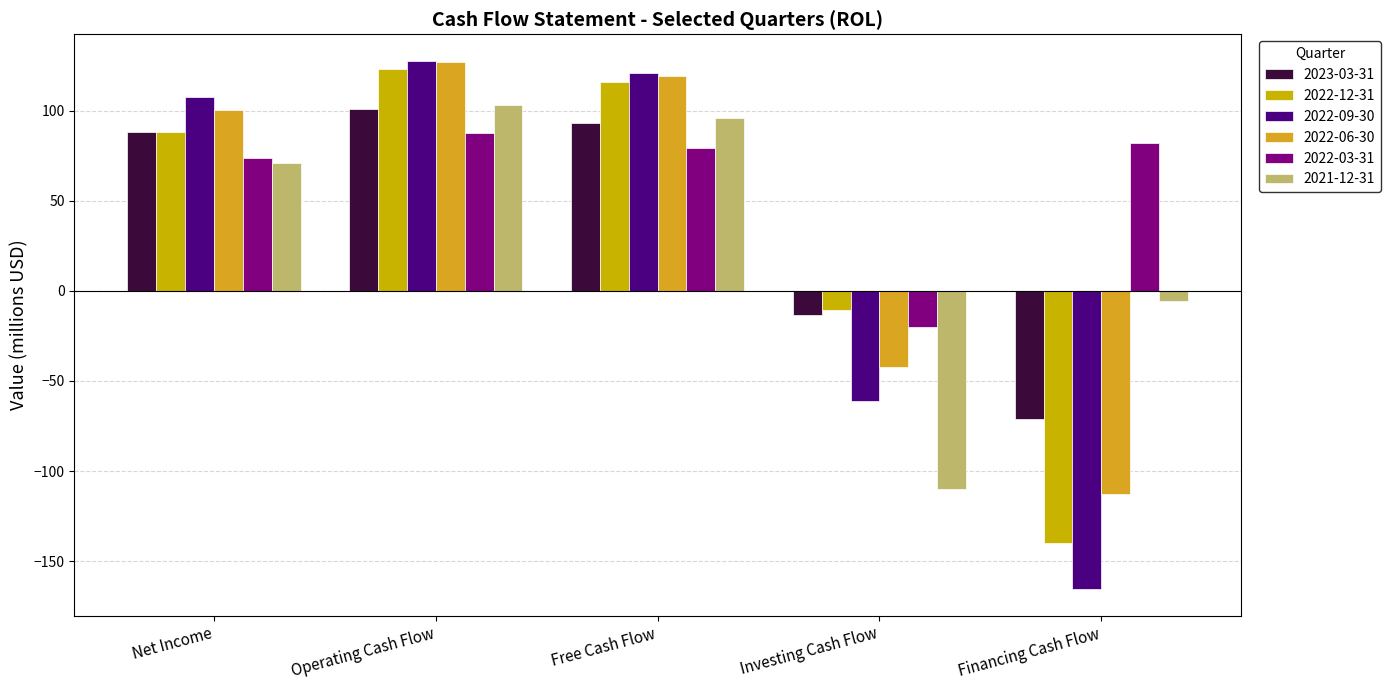

How many series are shown in this chart?

6